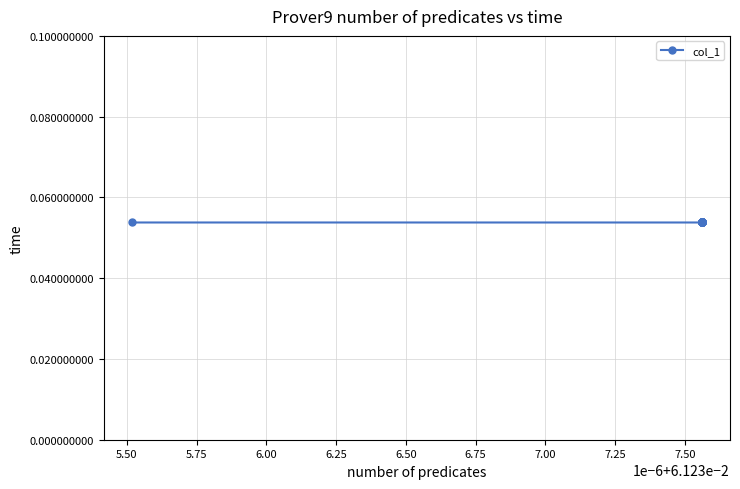

What is the sum of all values?

1.0